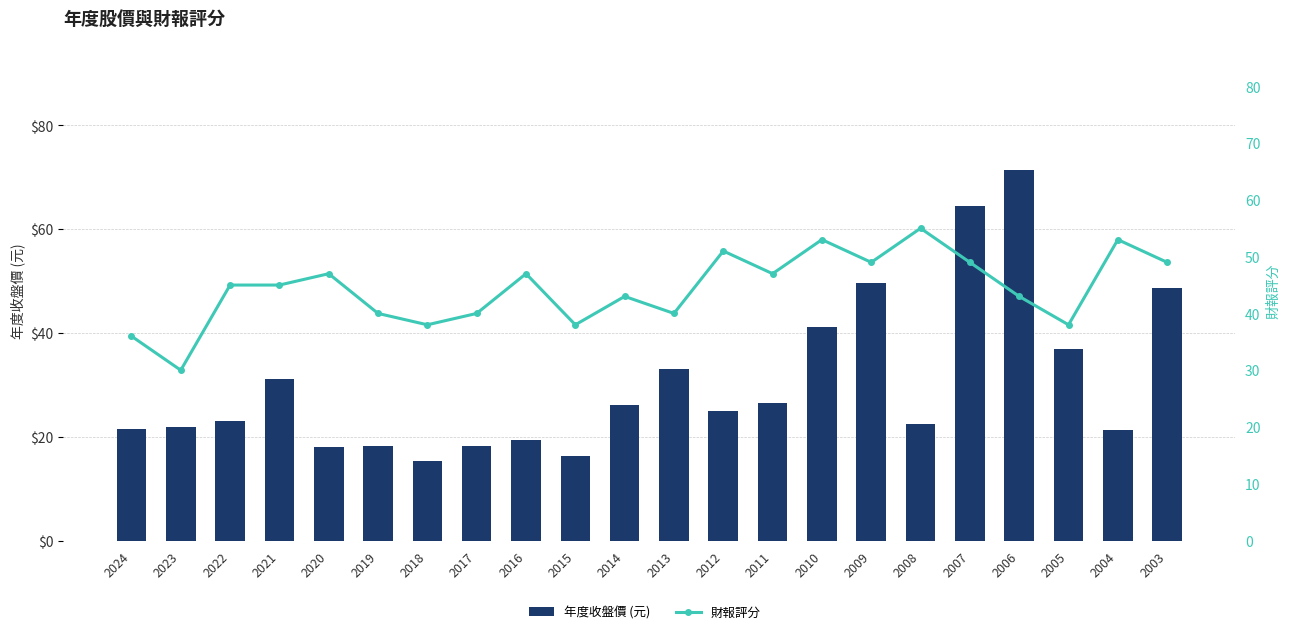

Rank the categories by 年度收盤價 (元) value from lowest to highest.

2018, 2015, 2020, 2017, 2019, 2016, 2004, 2024, 2023, 2008, 2022, 2012, 2014, 2011, 2021, 2013, 2005, 2010, 2003, 2009, 2007, 2006